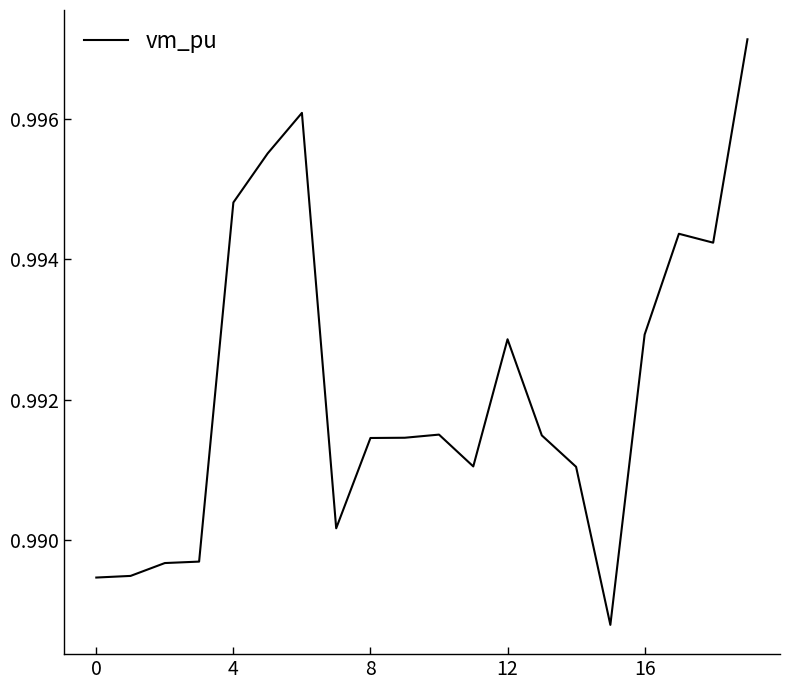

Does the chart display data point markers on the line(s)?

No